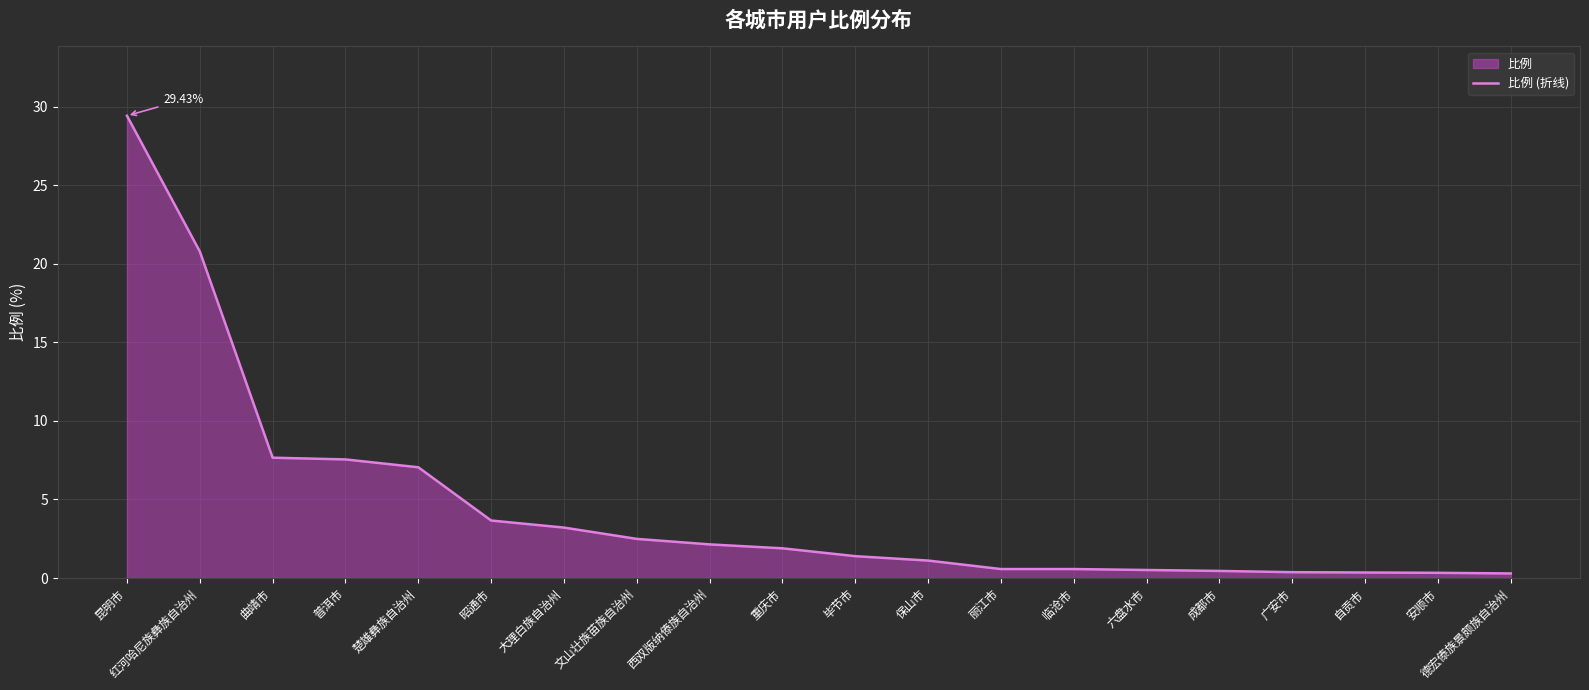

True or false: the data has more than 0 interior local peaks.

False